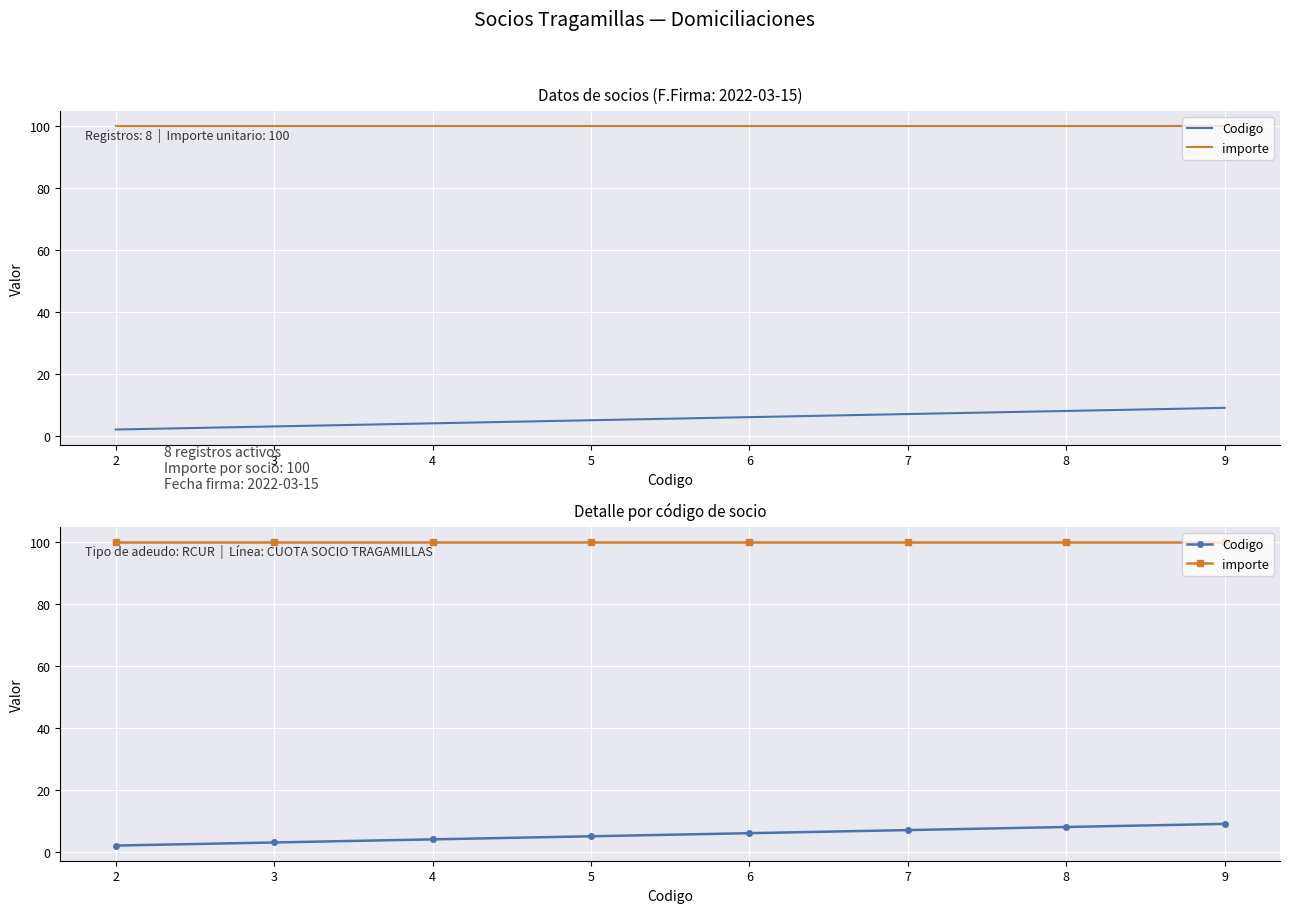

Between 3 and 5, which series saw the biggest shift?

Codigo